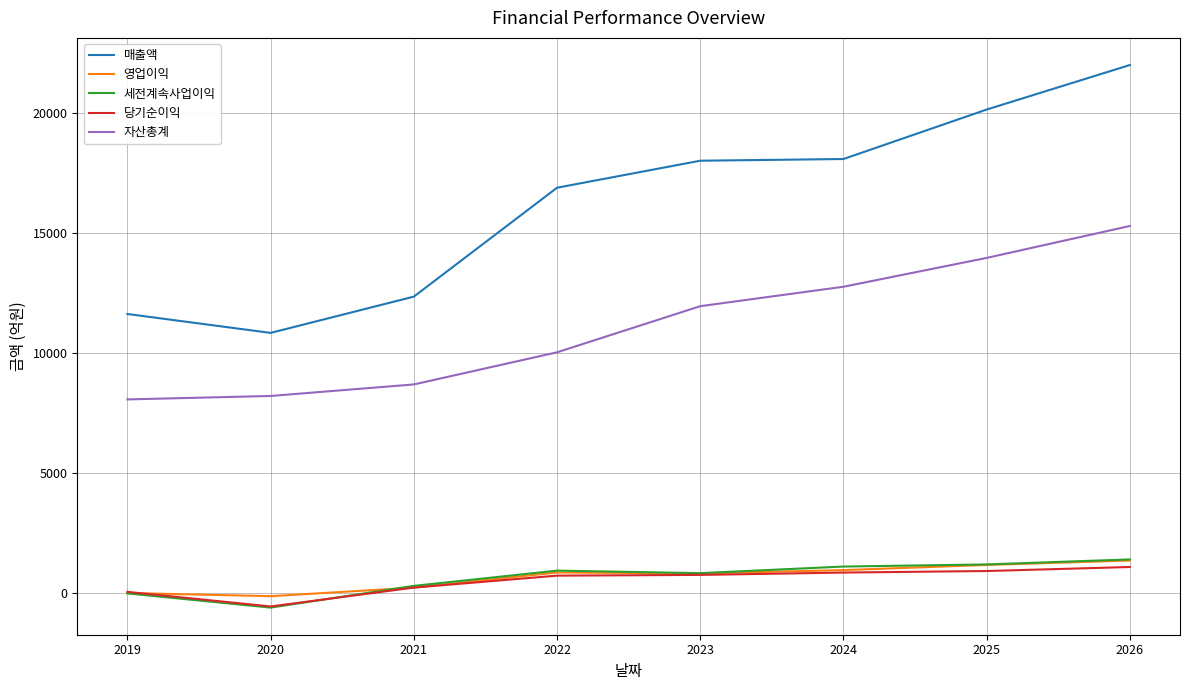

True or false: 세전계속사업이익 and 매출액 intersect in this chart.

False